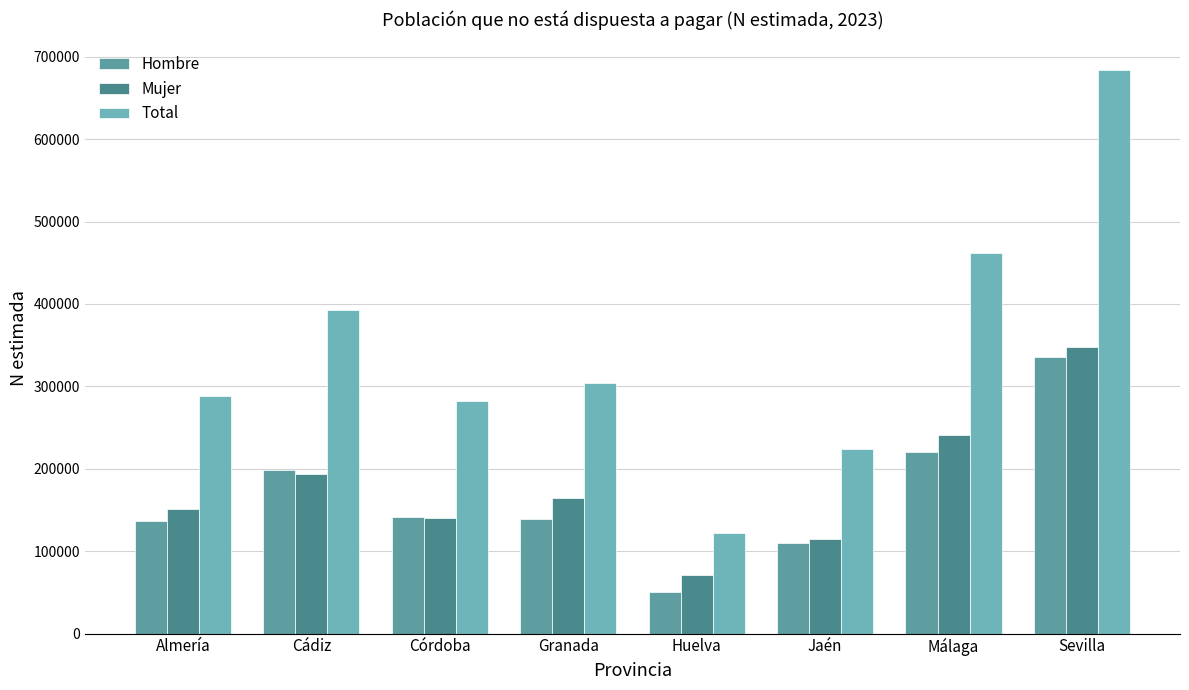

At how many categories does at least one series exceed 306203?

3